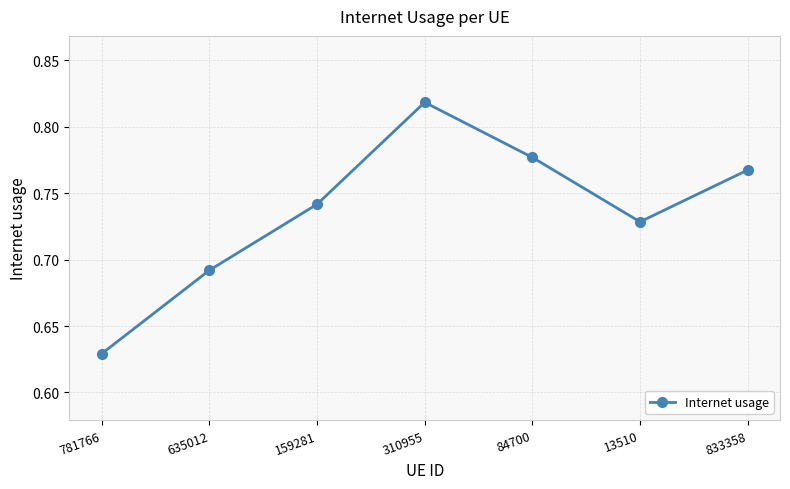

What is the difference between the values at 781766 and 310955?

0.2